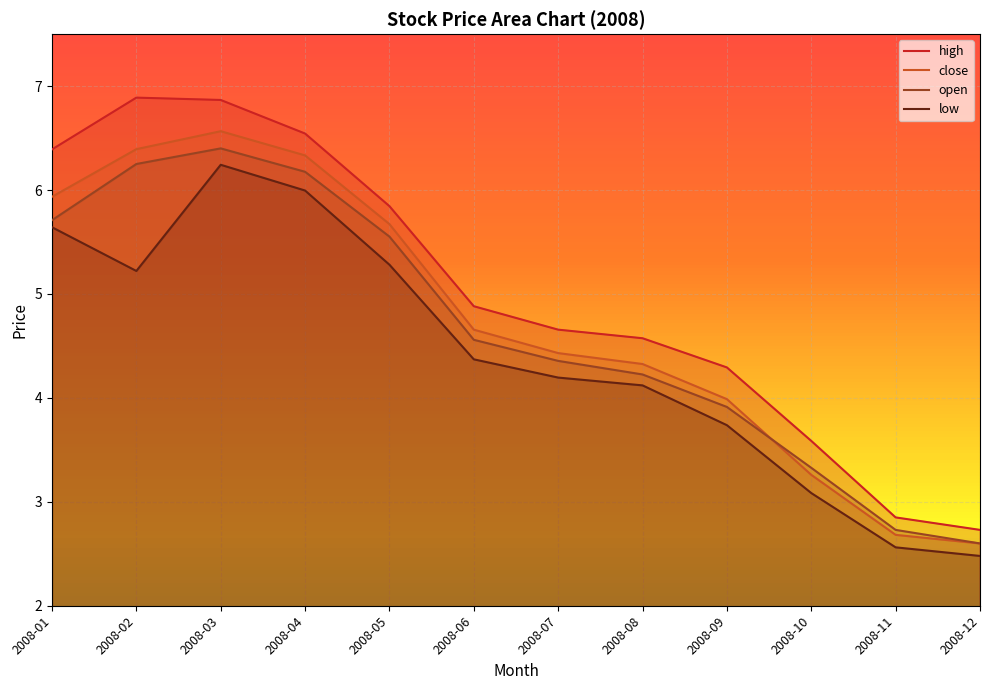

At which category does low reach its first local valley?

2008-02